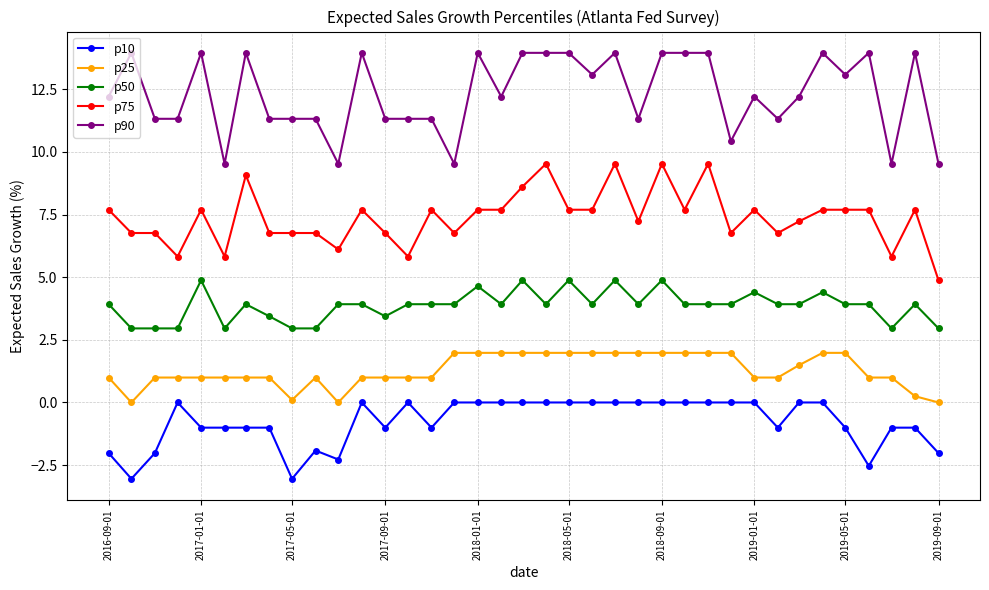

True or false: p90 and p75 cross at least once.

False